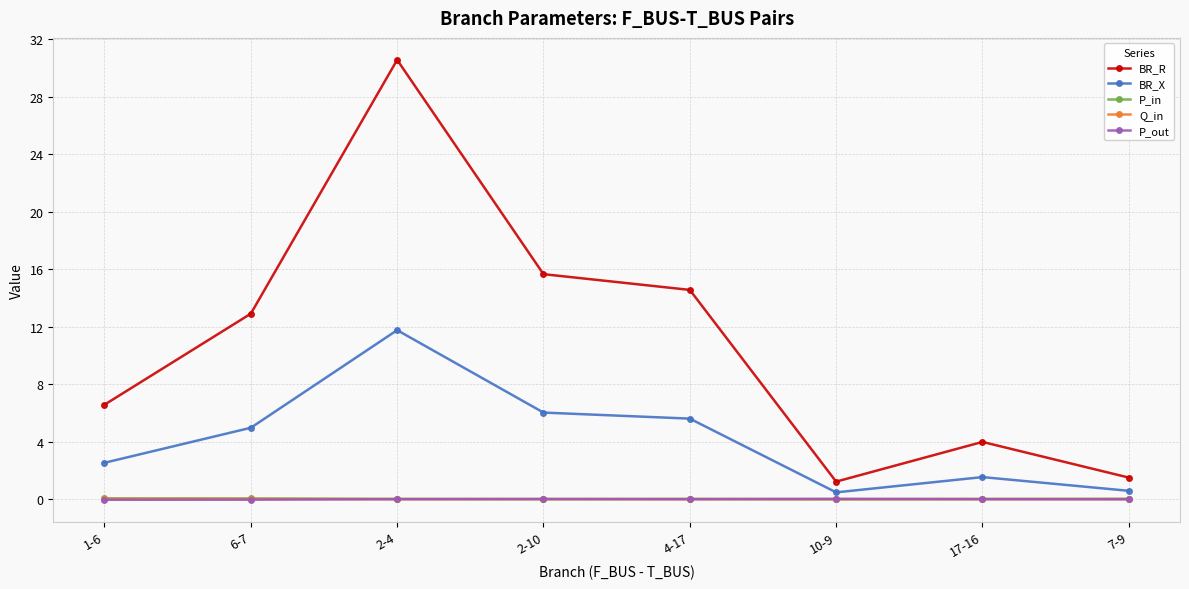

Where do Q_in and P_out first cross each other?

2-4 and 2-10